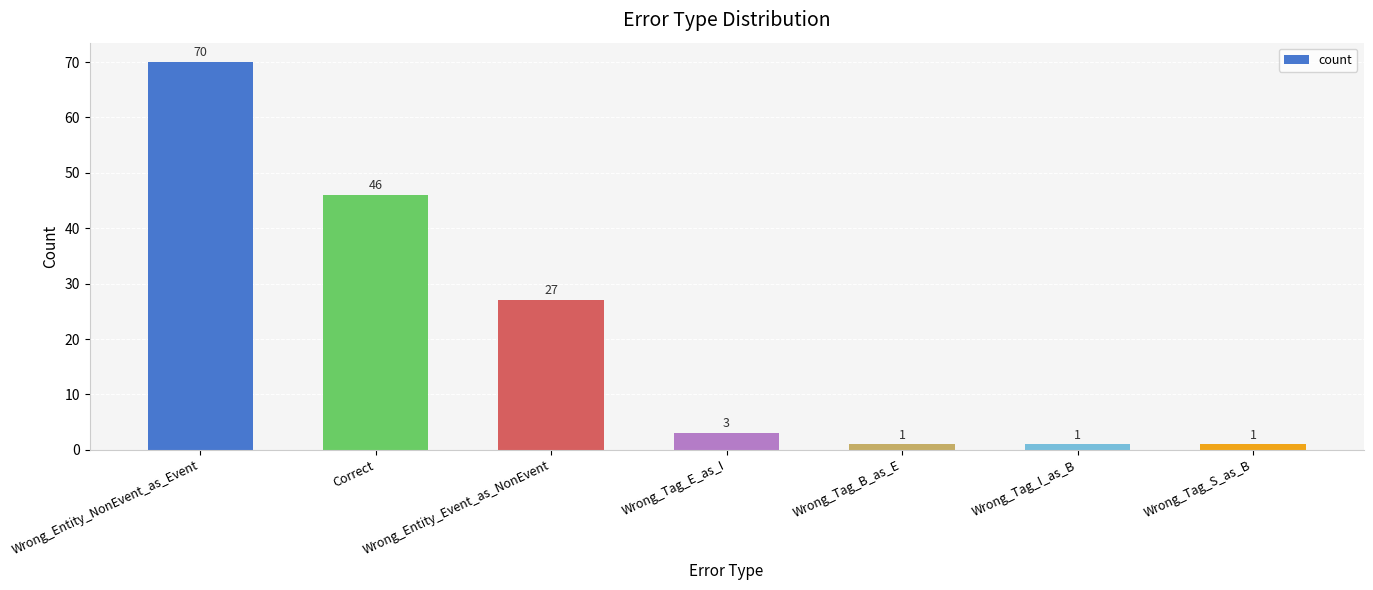

Reading left to right, transcribe all the data shown in this chart.

70	46	27	3	1	1	1